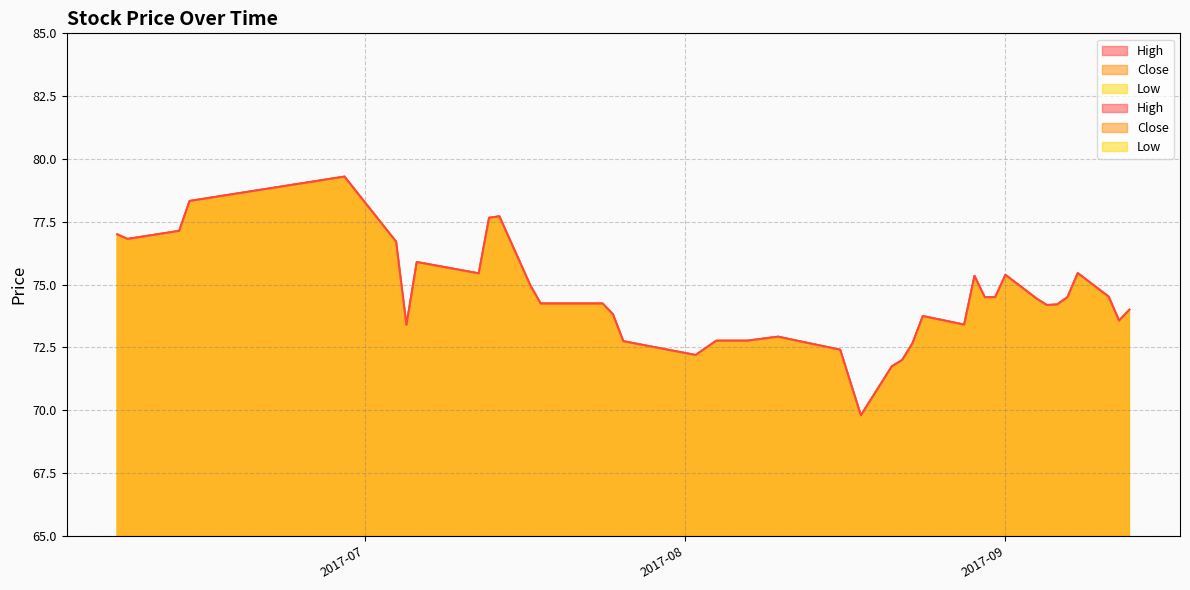

Is it true that Low equals 72.9 at 2017-08-10?

True